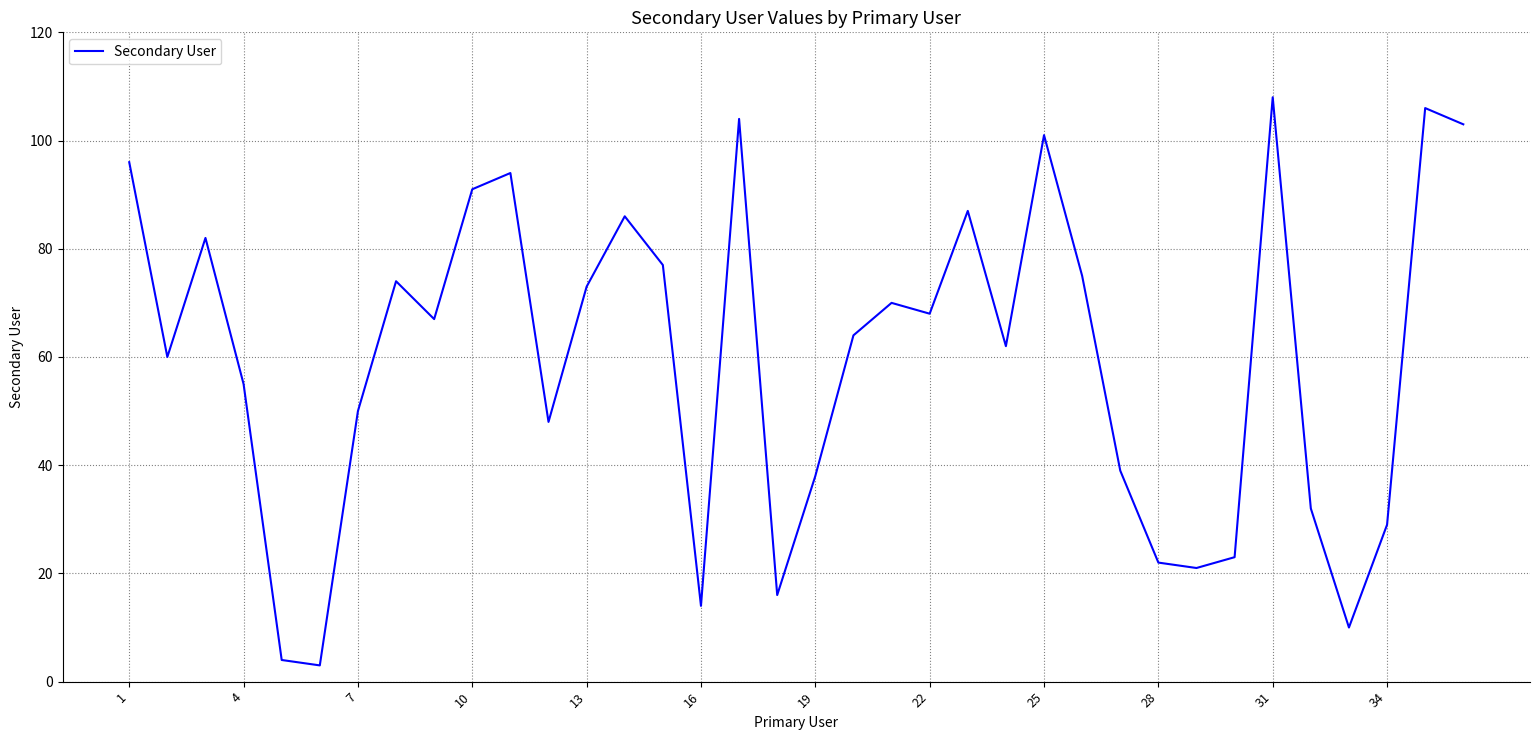

What is the difference between the maximum and minimum values?

105